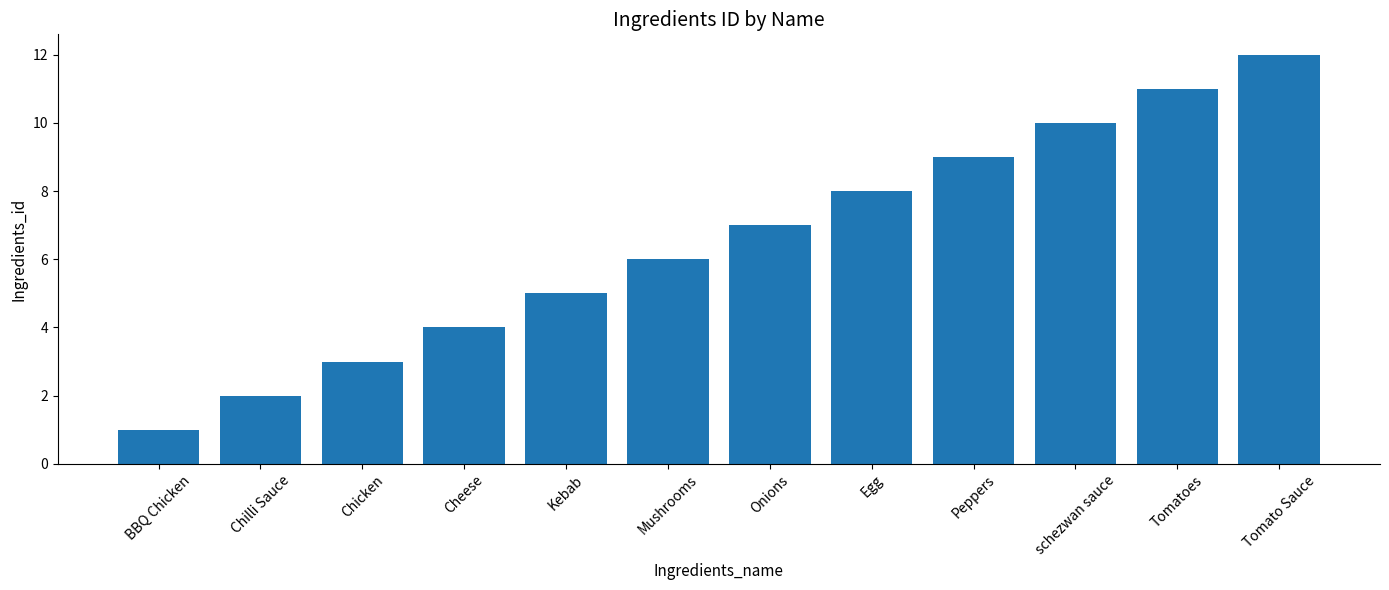

Rank the categories by value from highest to lowest.

Tomato Sauce, Tomatoes, schezwan sauce, Peppers, Egg, Onions, Mushrooms, Kebab, Cheese, Chicken, Chilli Sauce, BBQ Chicken